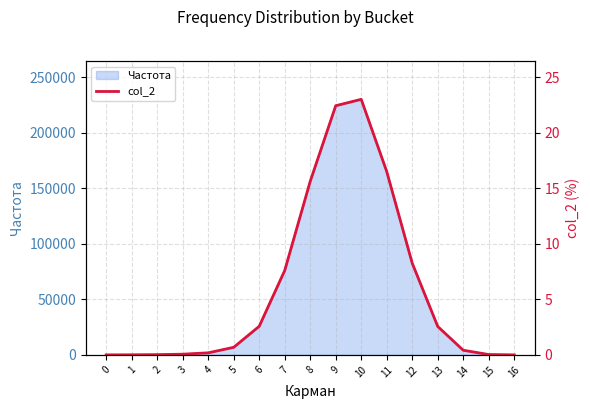

At which category does the chart reach its peak across all series?

10